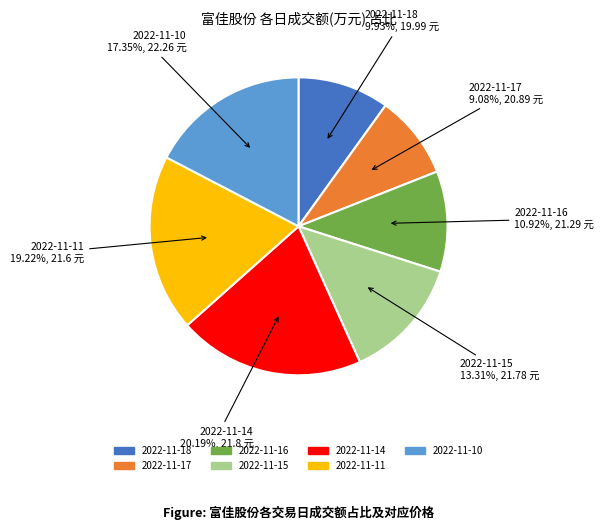

Combined, do 2022-11-18 and 2022-11-16 account for over 50%?

No